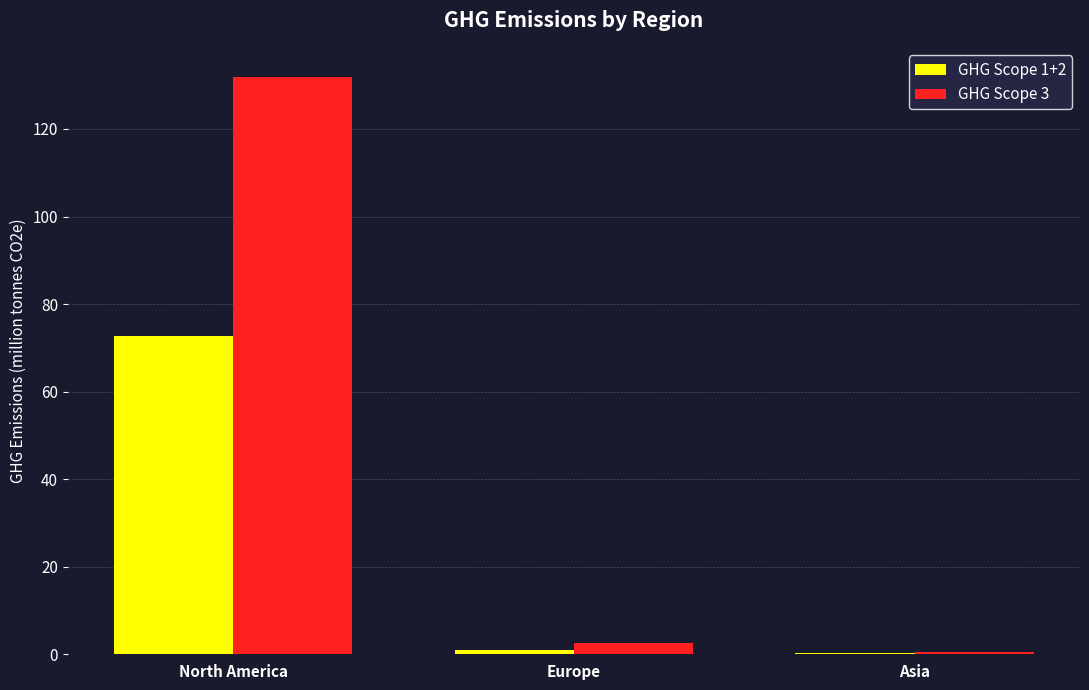

Reading left to right, extract all data points from this chart.

GHG Scope 1+2: 72.8	0.9	0.2
GHG Scope 3: 131.9	2.7	0.6